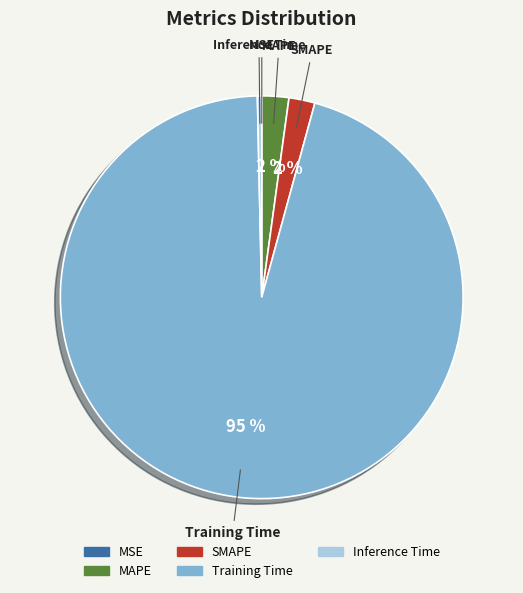

Is it true that MAPE is 2% of the pie?

True